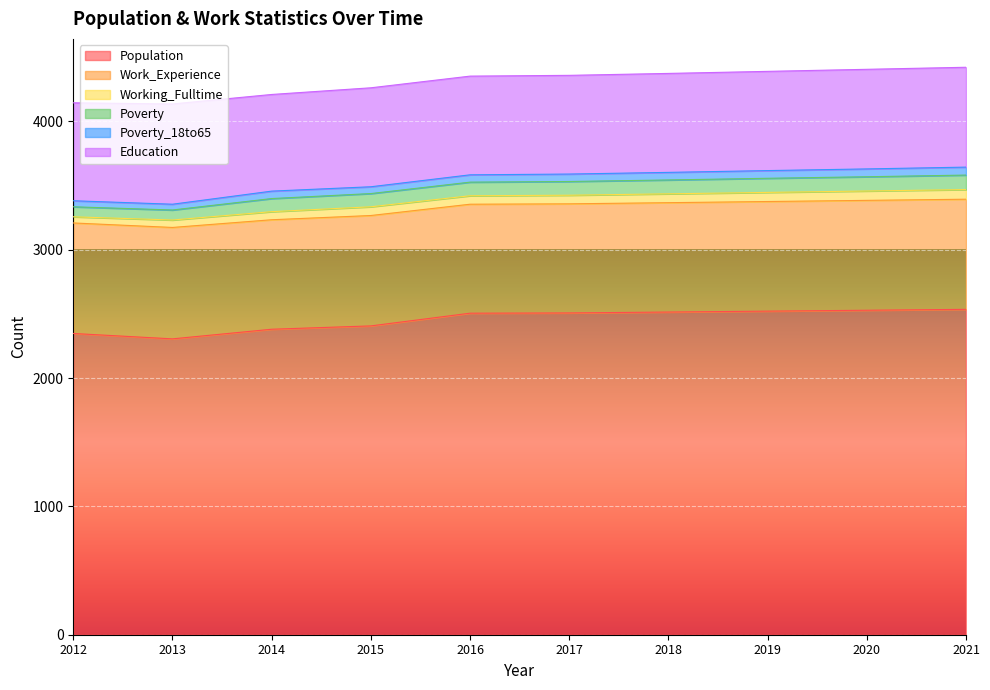

Which series has the widest spread of values?

Population